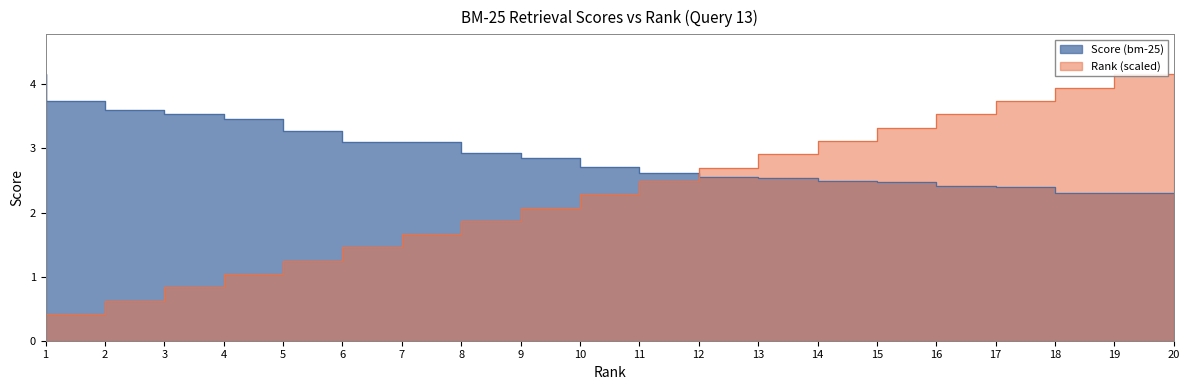

What is the maximum value shown in the chart?

4.2